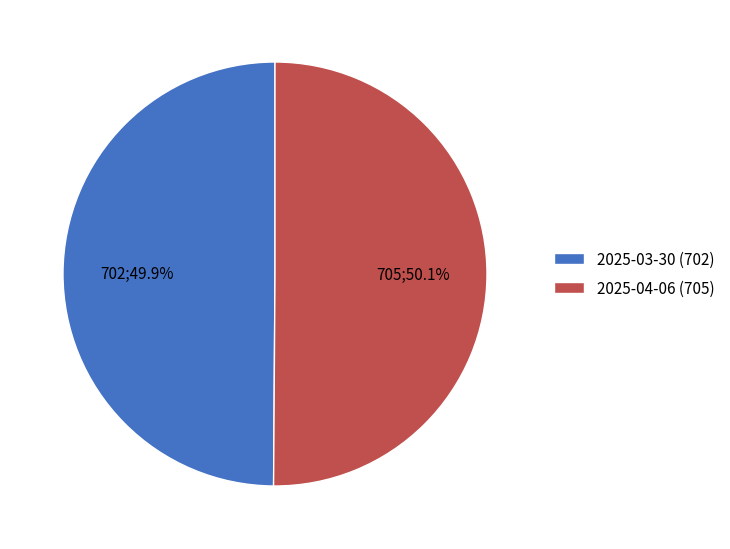

What is the ratio of the value at 2025-03-30 (702) to the value at 2025-04-06 (705)?

1.0